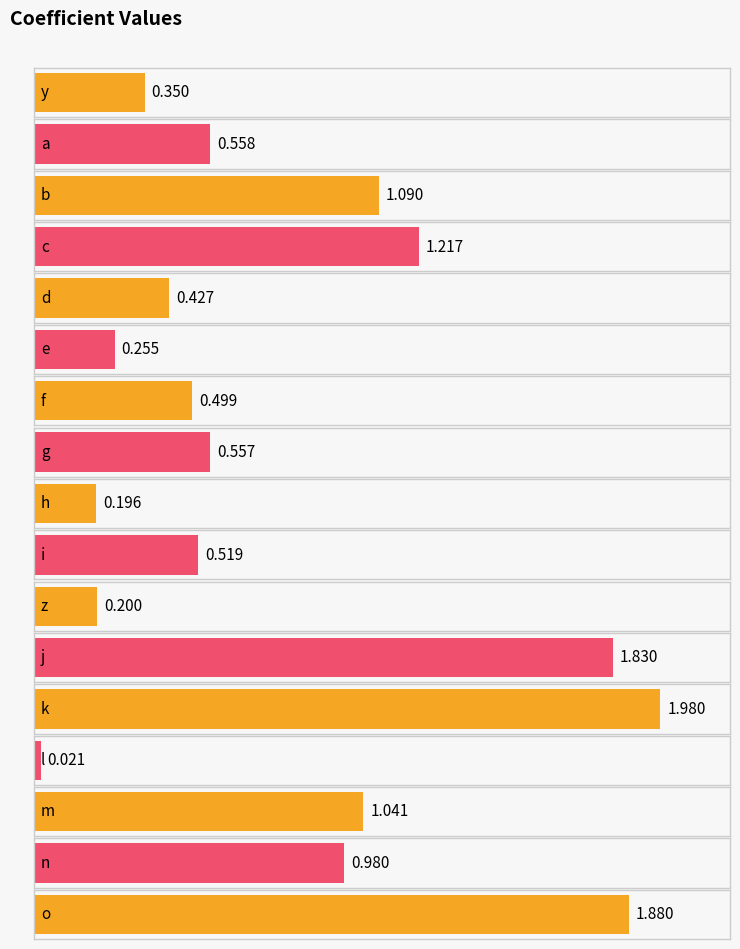

The value at e is 0.3. True or false?

True